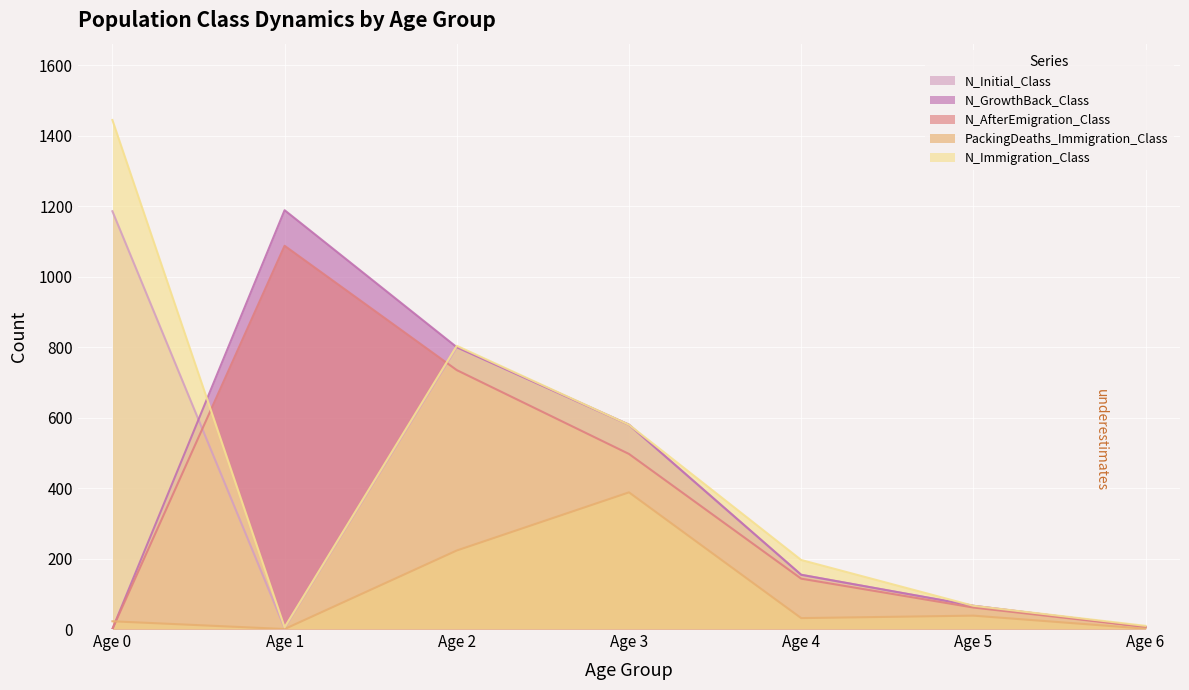

Does the chart display data point markers on the line(s)?

No